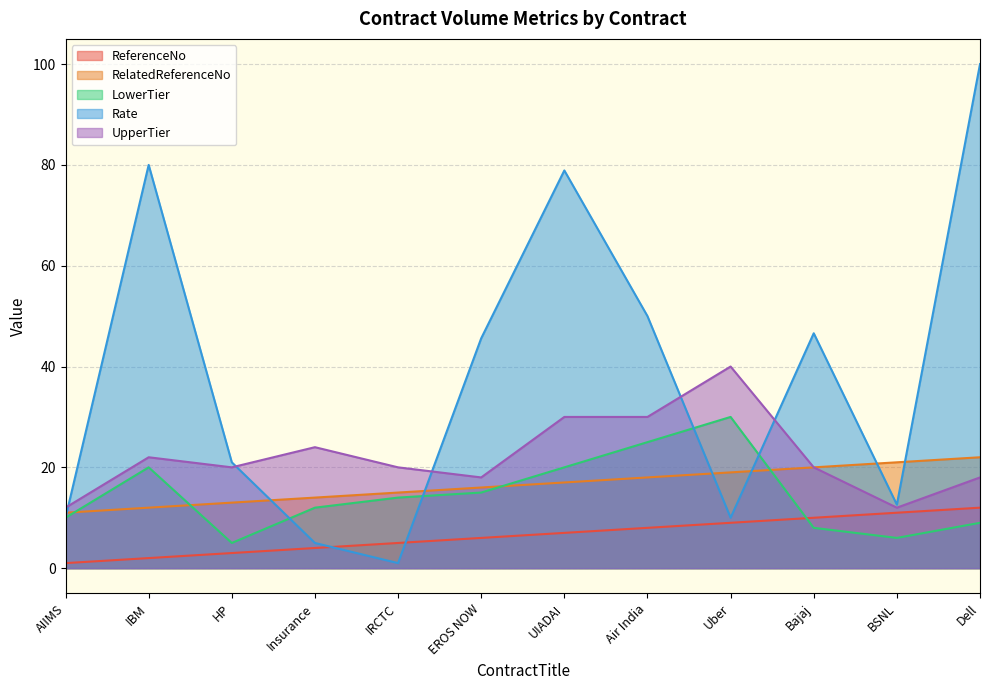

What is the maximum value for RelatedReferenceNo?

22.0